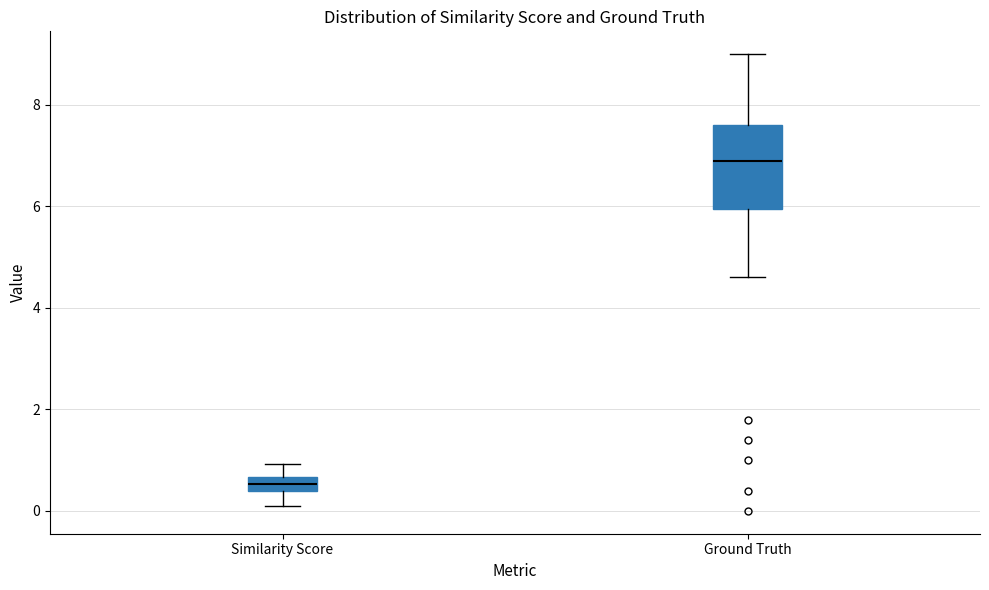

Where does the lower whisker of the box for Similarity Score end on the y-axis? The values are not printed on the chart, so give them approximately, as read against the axis.

0.2